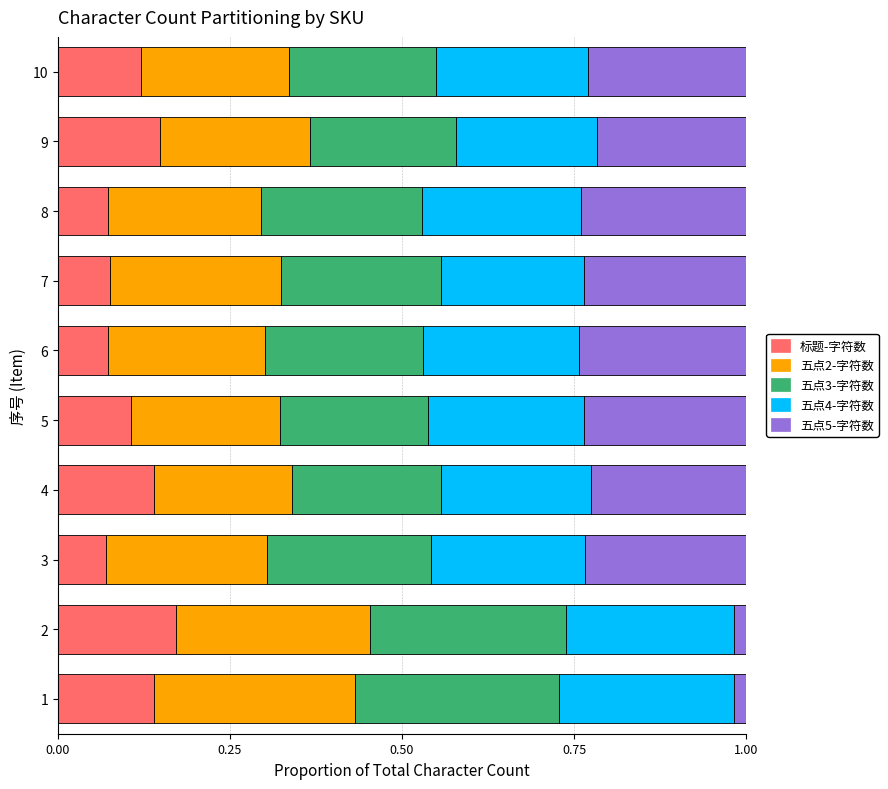

How many data points does each series have?

10